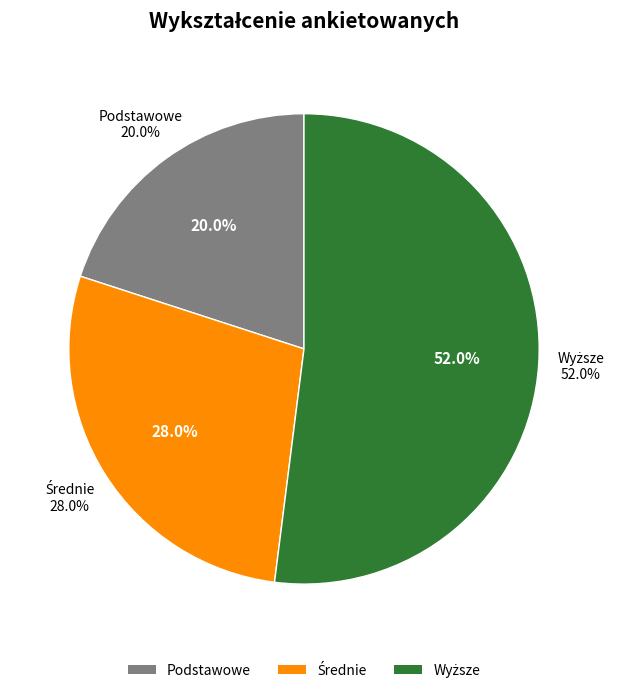

Is there a majority slice in this chart?

Yes